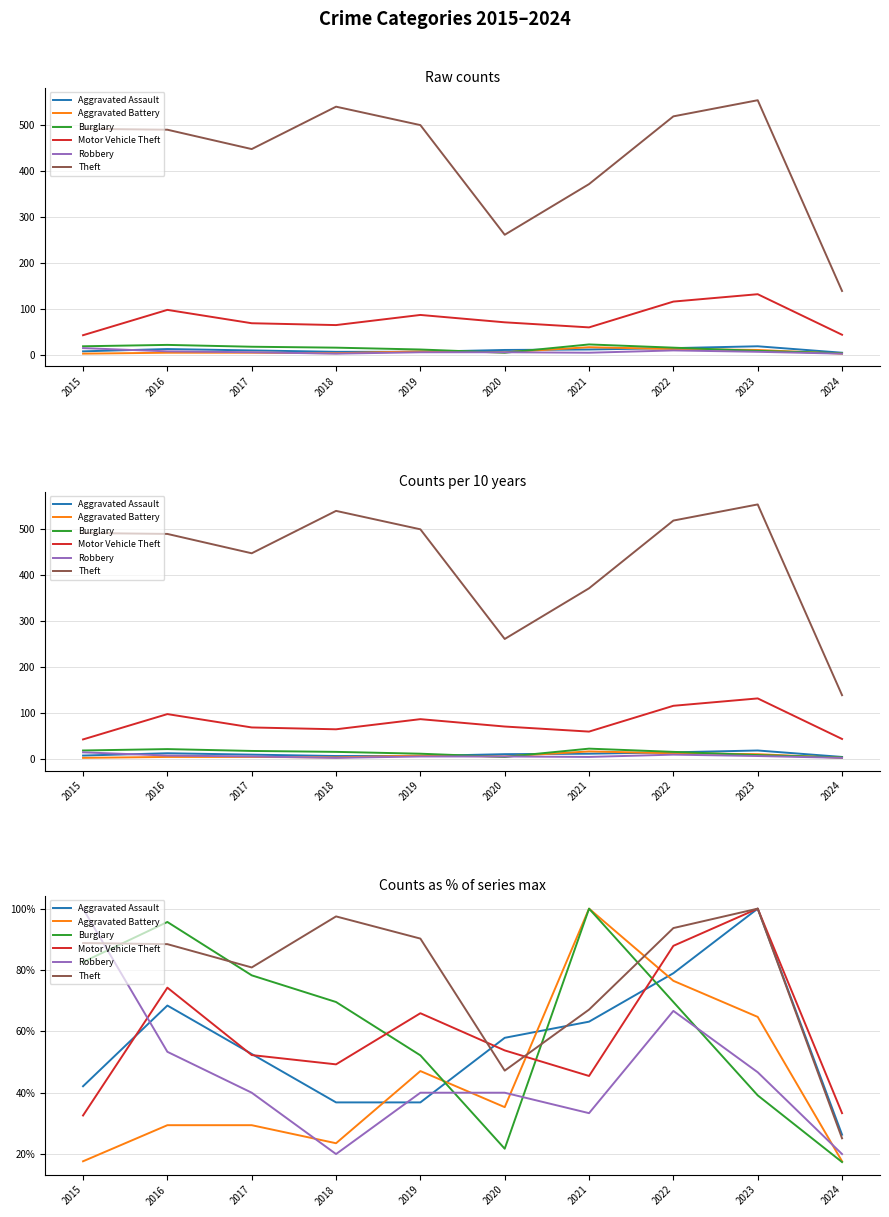

The Robbery series shows 9.6 at 2021. True or false?

False